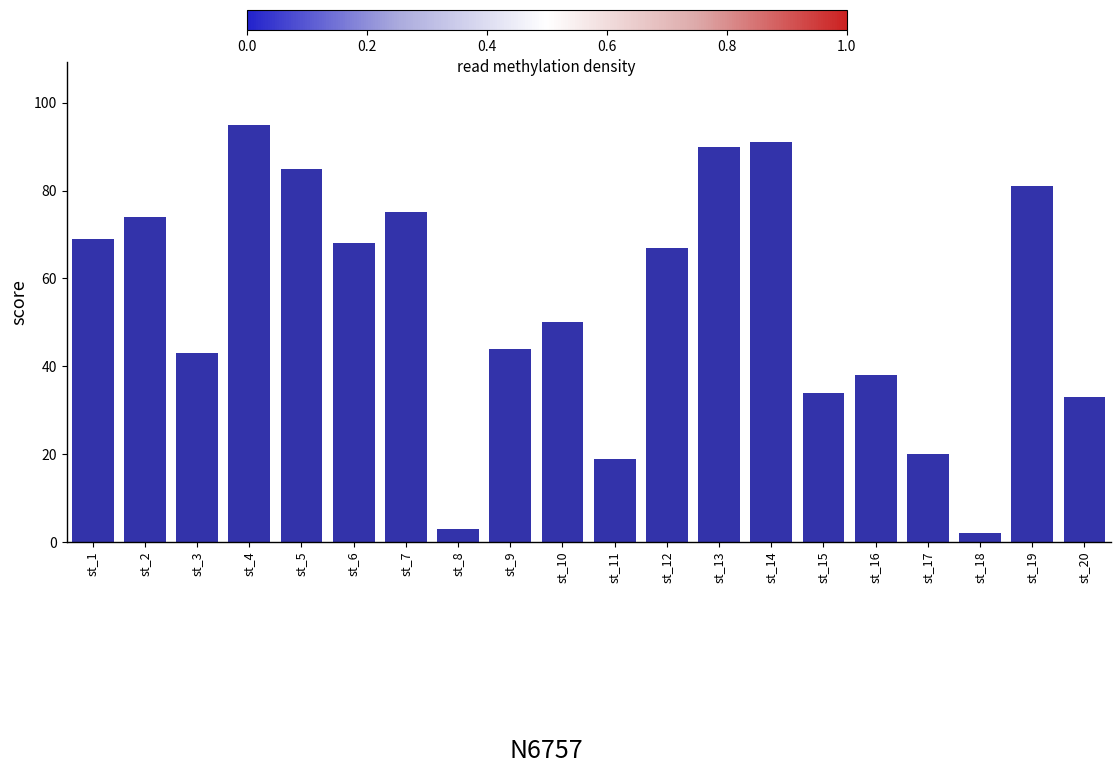

Where does the data first go above 67?

st_1